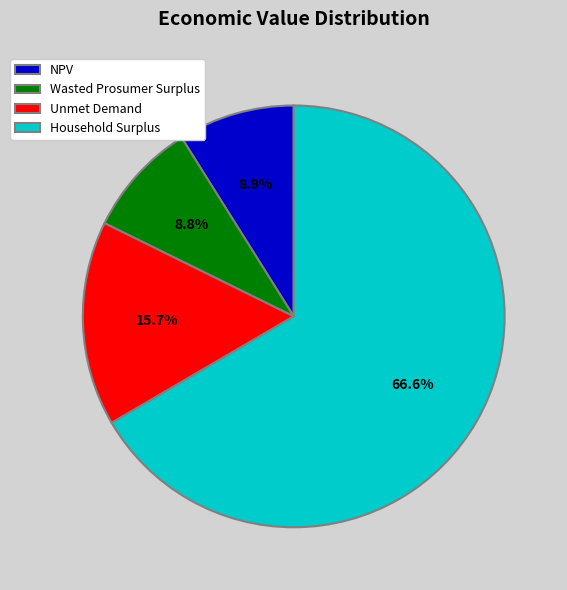

True or false: Household Surplus accounts for 67% of the total.

True